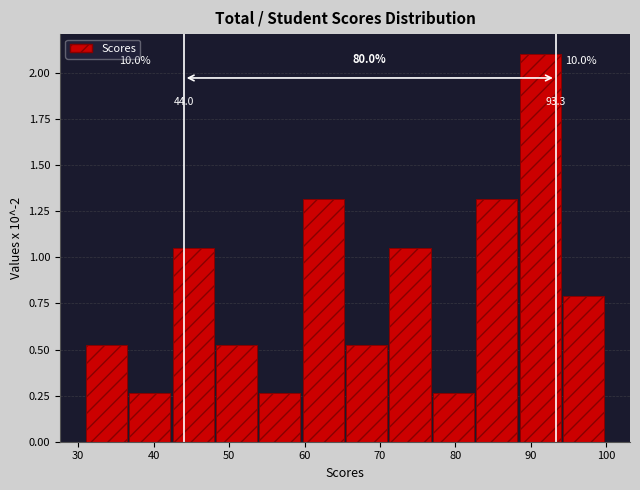

Which range on the x-axis has the tallest bar?

89 to 94